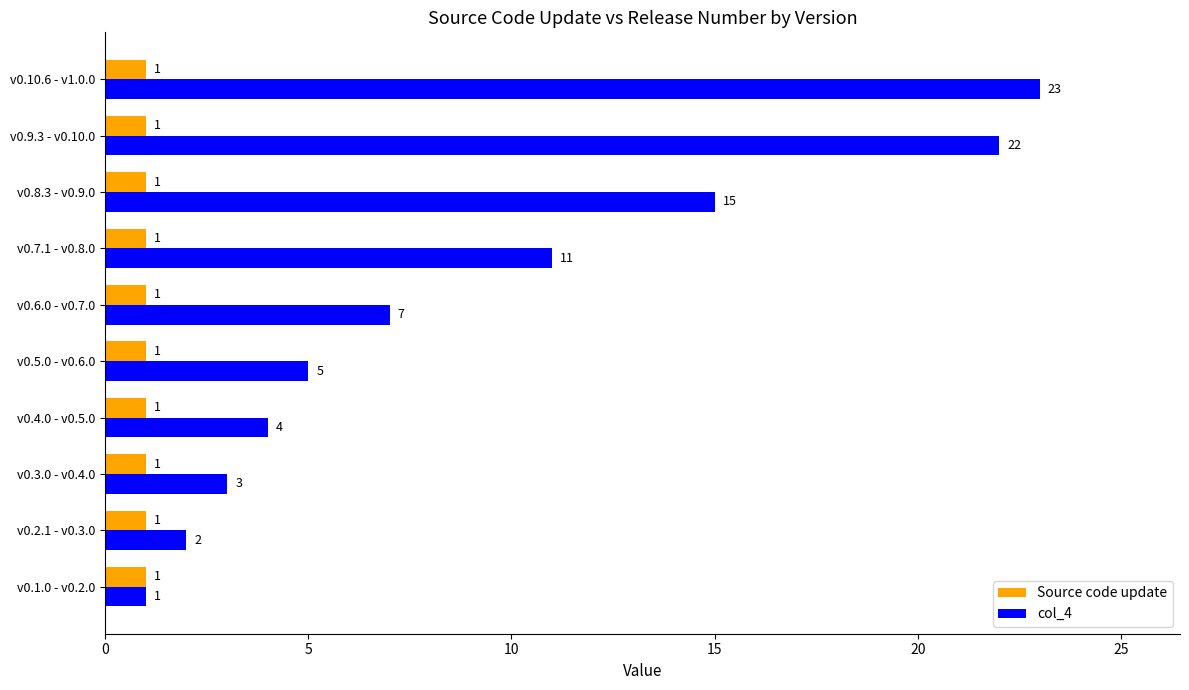

True or false: col_4 has a value of 11 at v0.6.0 - v0.7.0.

False